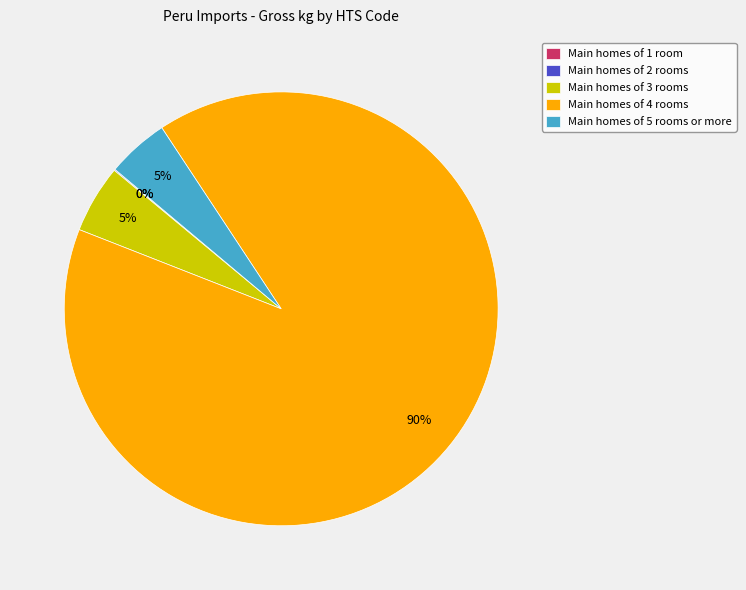

To the nearest percent, what is the difference between the largest and smallest slice percentages?

90%